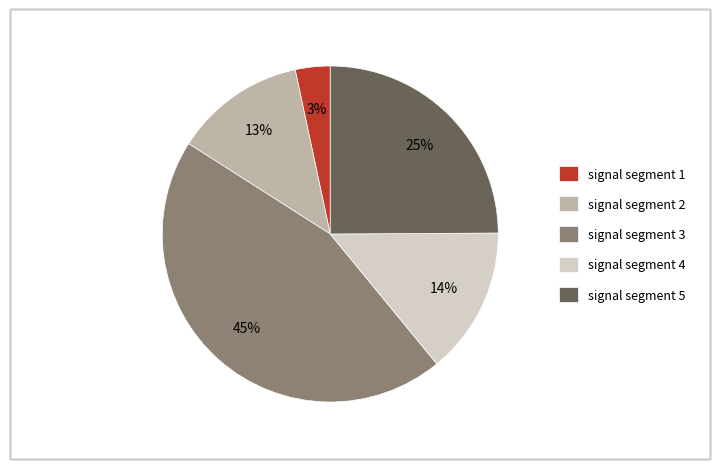

Is it true that signal segment 4 is 1% of the pie?

False